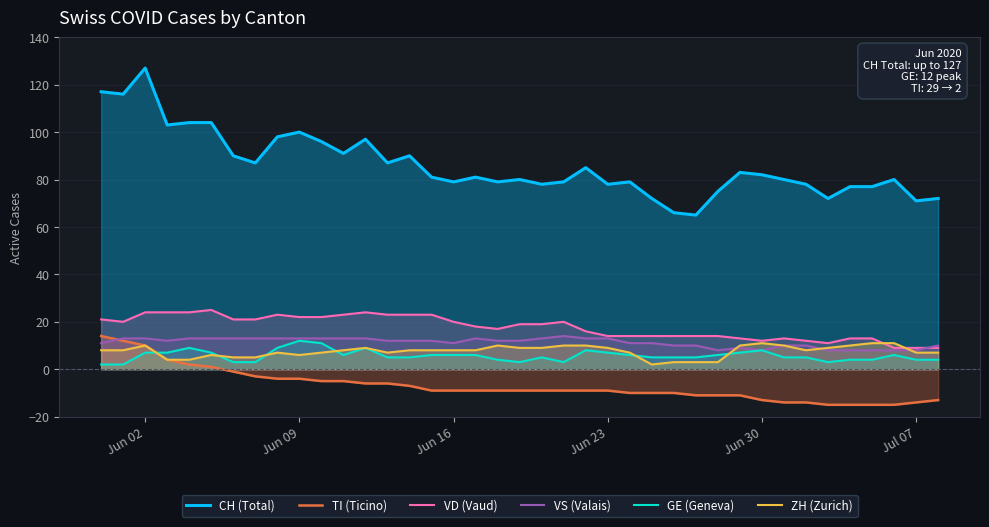

How many lines are shown in the chart?

6